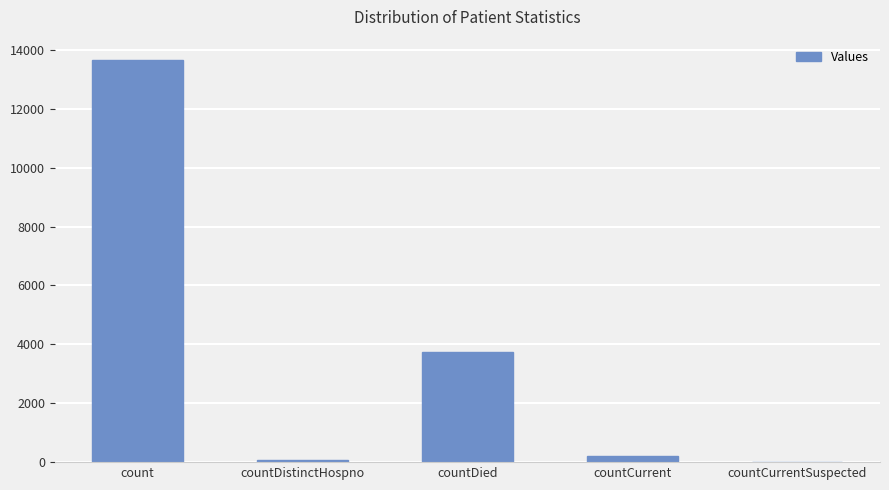

The chart shows a value of 13663 at count. True or false?

True